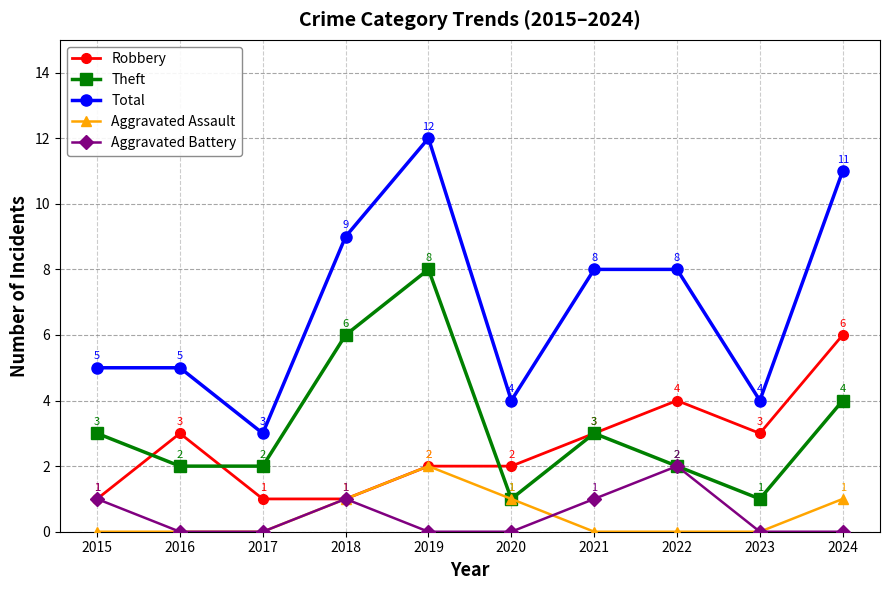

How many values in the Theft series are below 3?

5